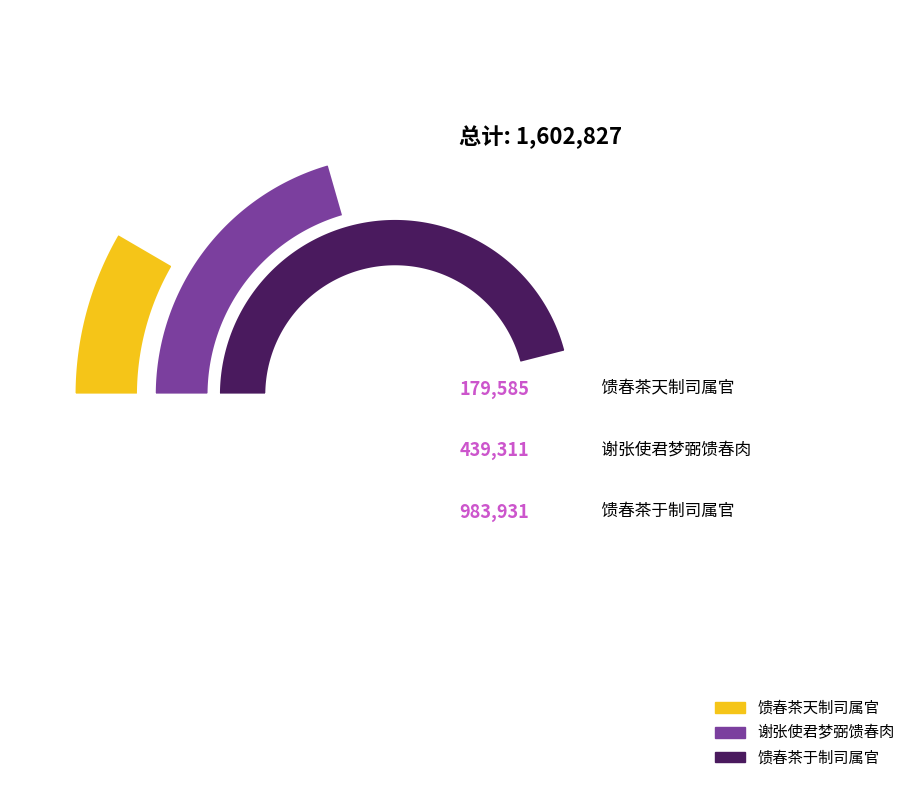

What is the ratio of the value at 馈春茶天制司属官 to the value at 谢张使君梦弼馈春肉?

0.4